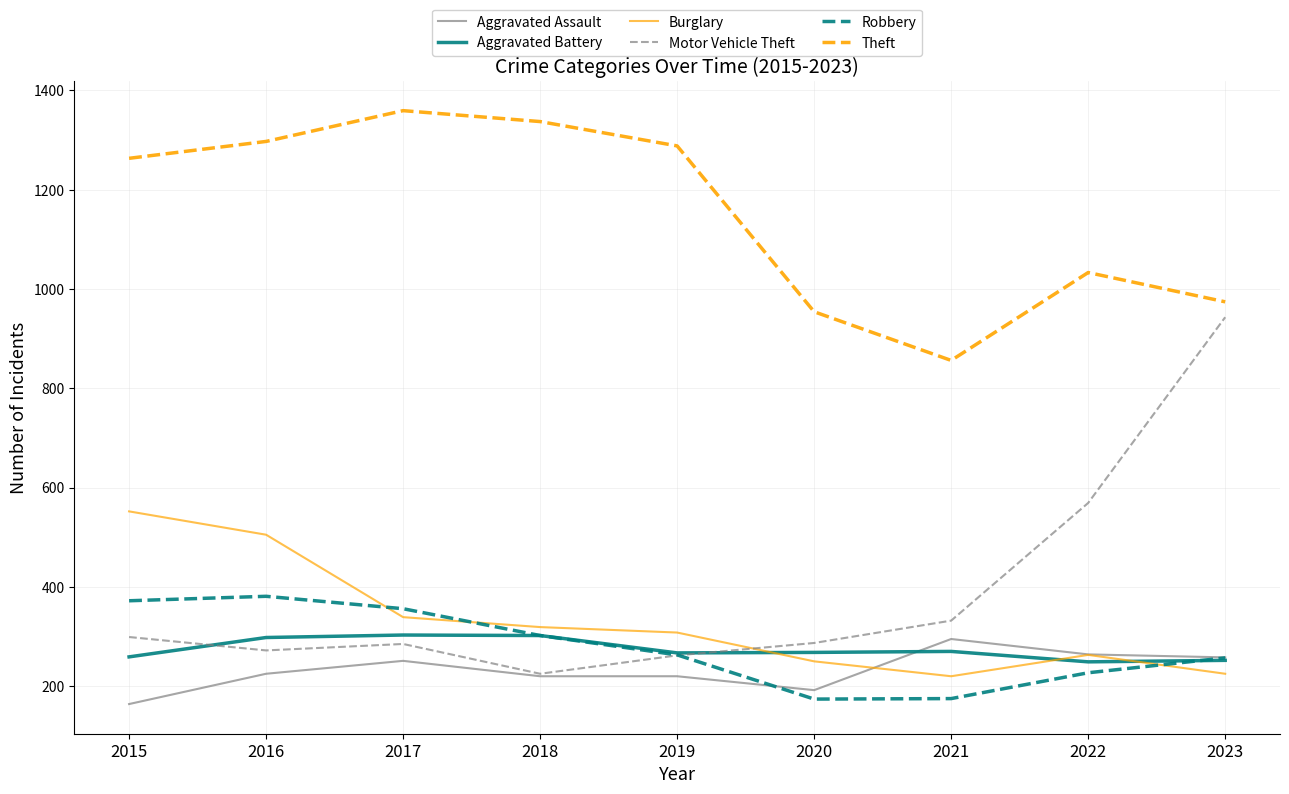

Which label corresponds to the largest value in the chart?

2017